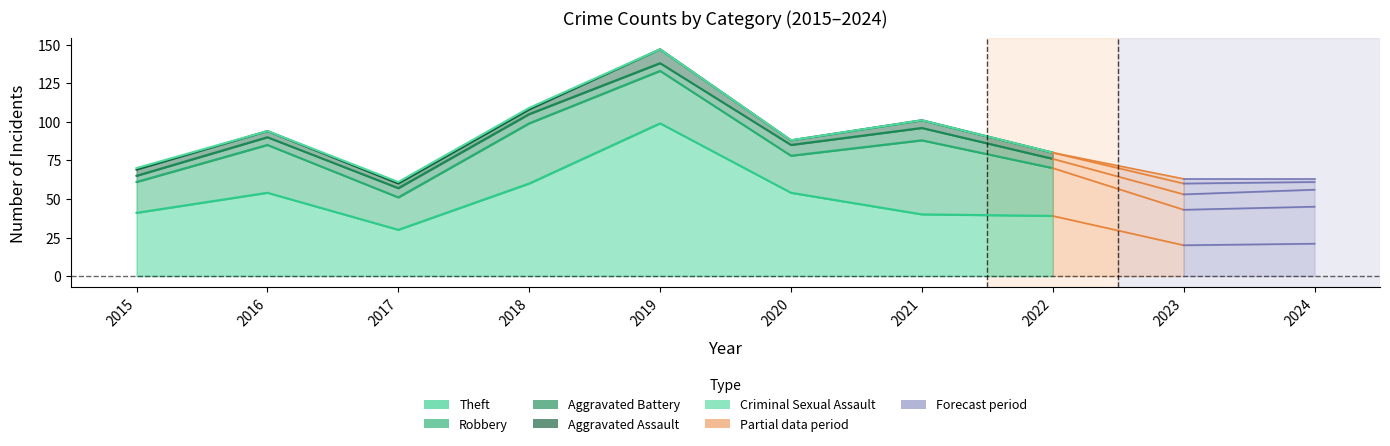

Which category has the highest value across all series?

2019